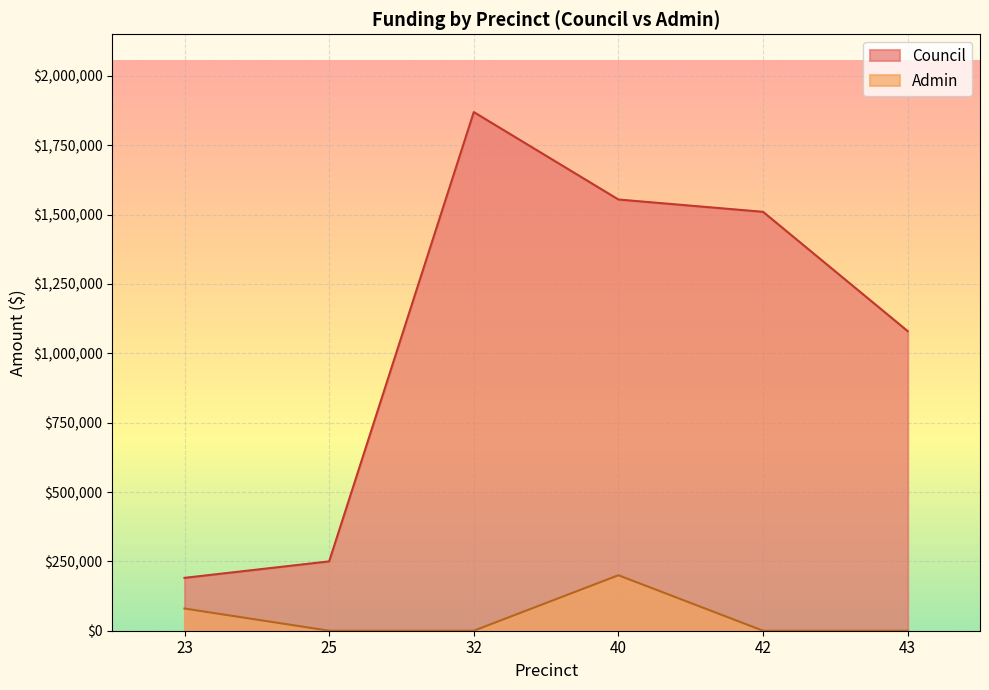

Which label corresponds to the largest value in the chart?

32